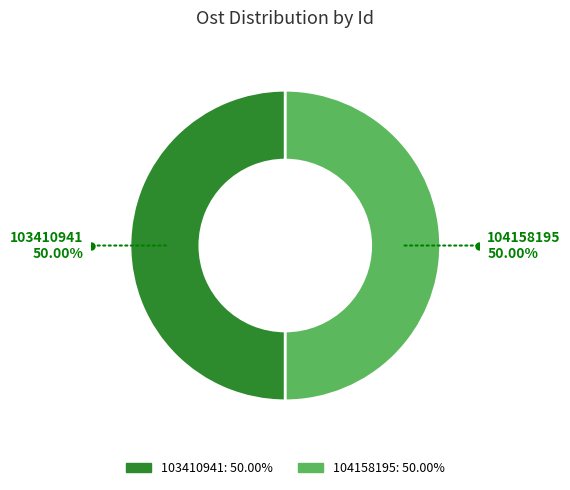

To the nearest percent, what percentage of the pie is 103410941?

50%